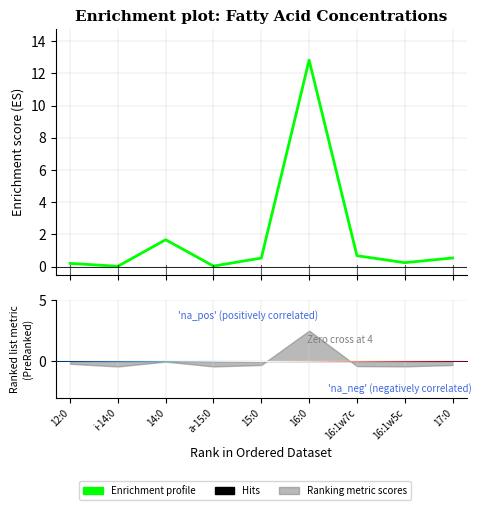

What is the label of the 3rd point from the left?

14:0